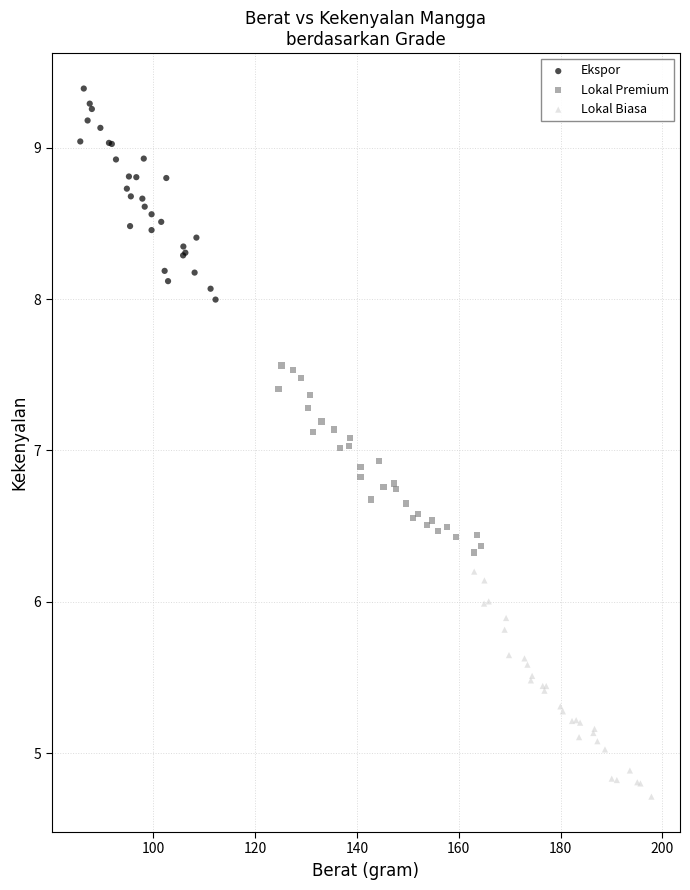

Which series reaches the minimum Y coordinate?

Lokal Biasa